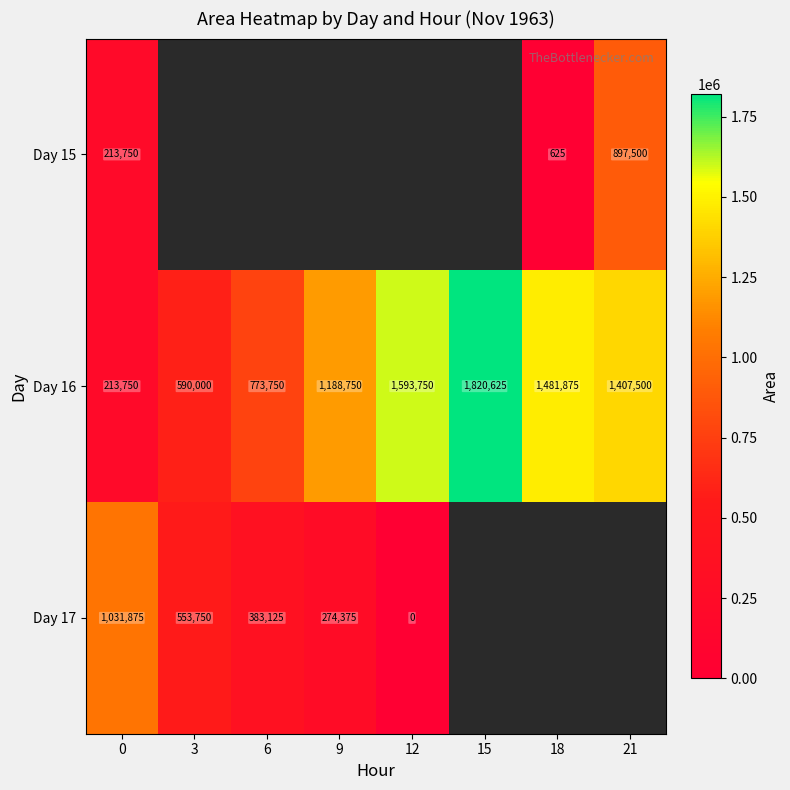

True or false: Day 17 has a value of 176075 at 9.

False